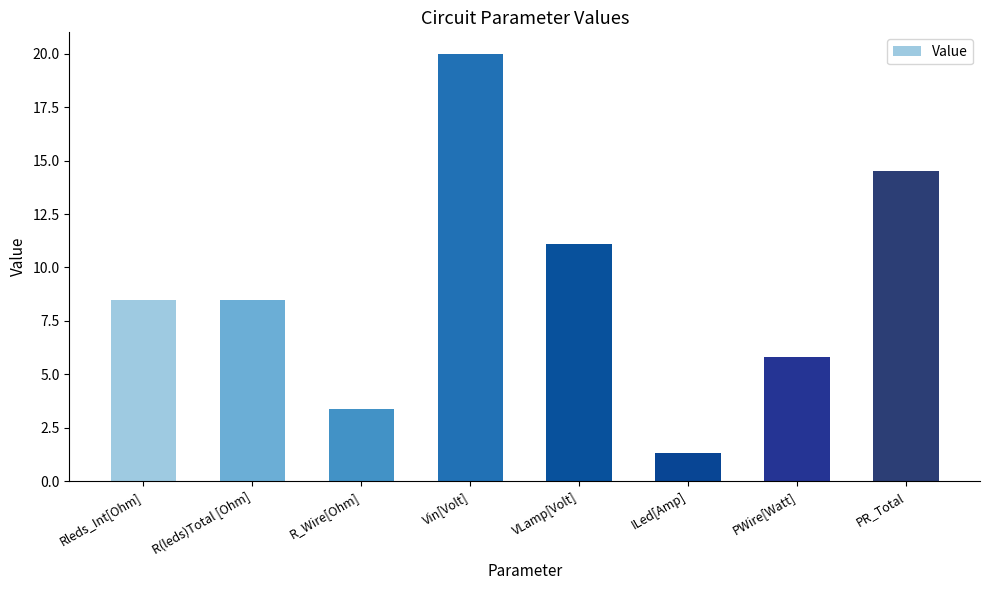

Where does the data first go above 8?

Rleds_Int[Ohm]